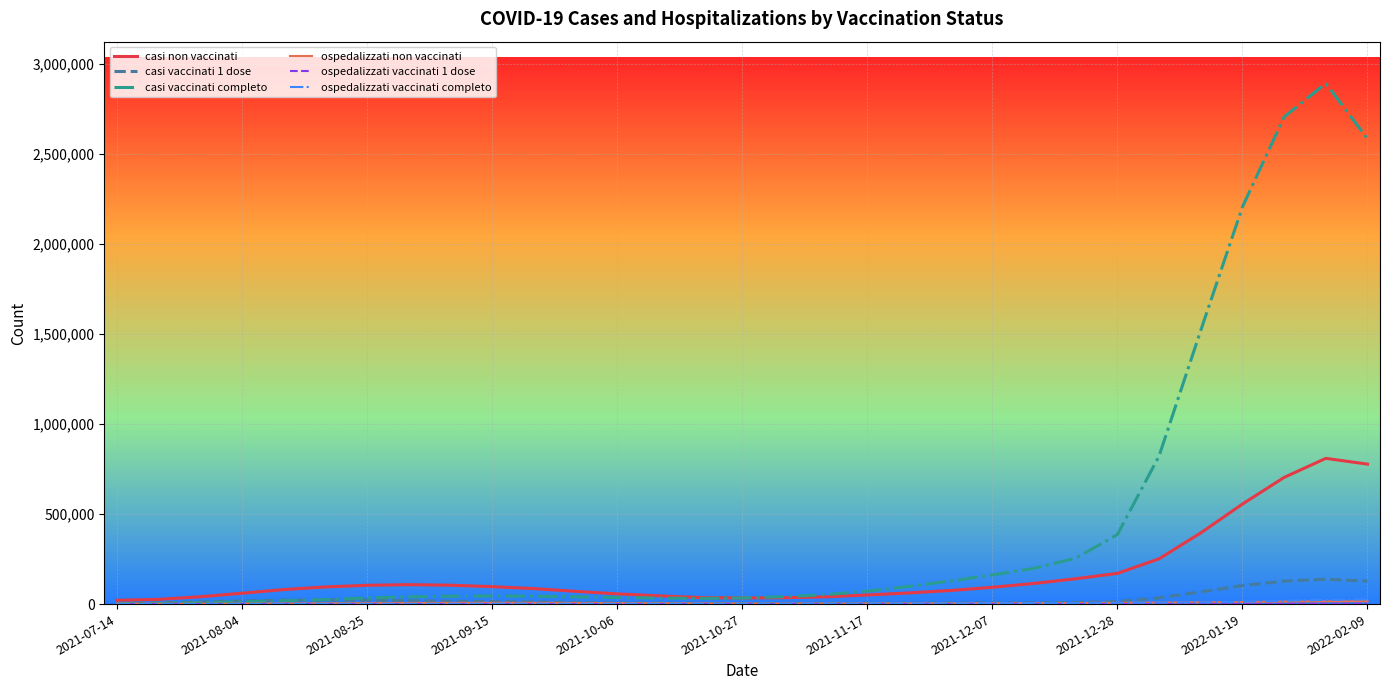

Which series has the largest total across all categories?

casi vaccinati completo